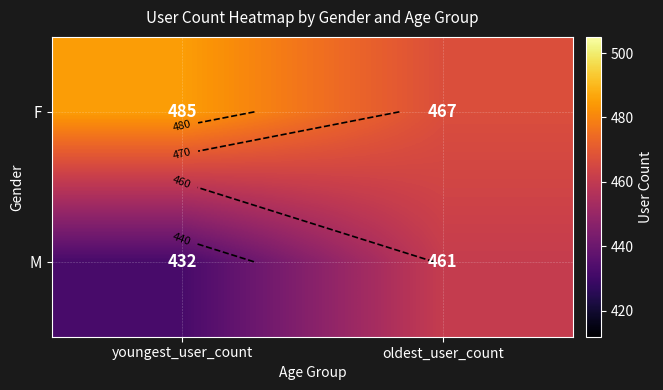

What is the average value of the M series?

446